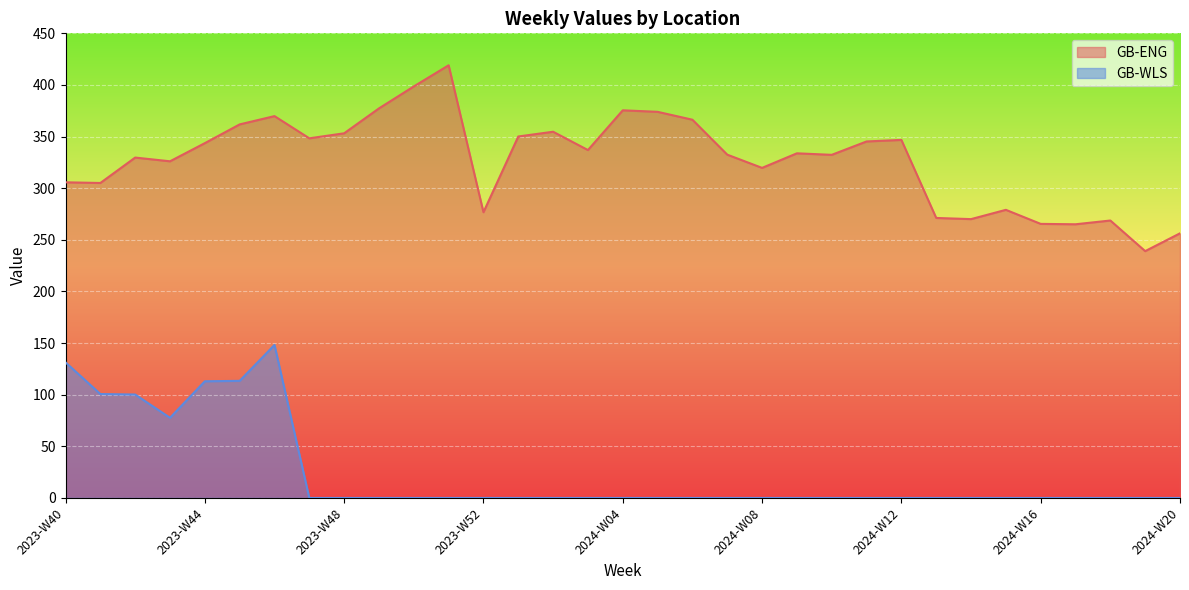

What is the average value of the GB-WLS series?

23.8